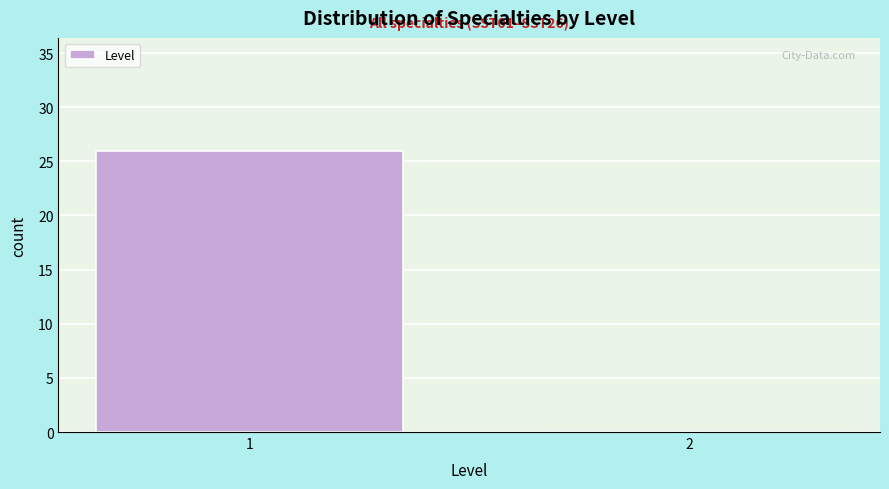

Reading right to left, what are all the values shown in this chart?

2=0	1=26